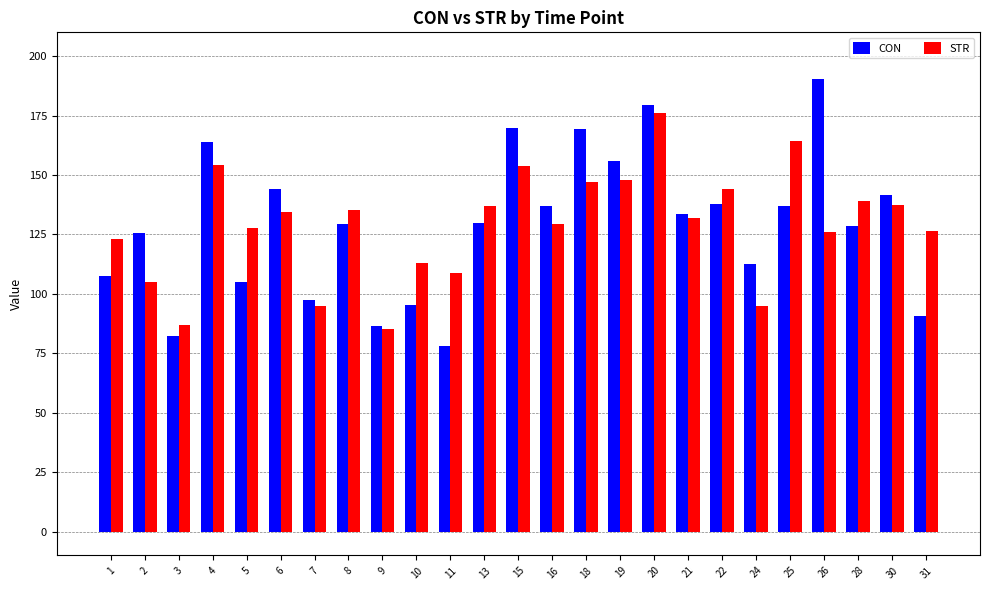

What is the spread (max minus min) of values at 28?

10.3